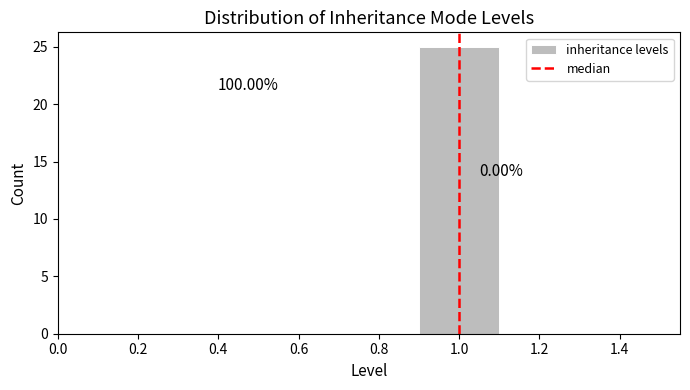

Over which range of the x-axis is the bar tallest?

0.9 to 1.1